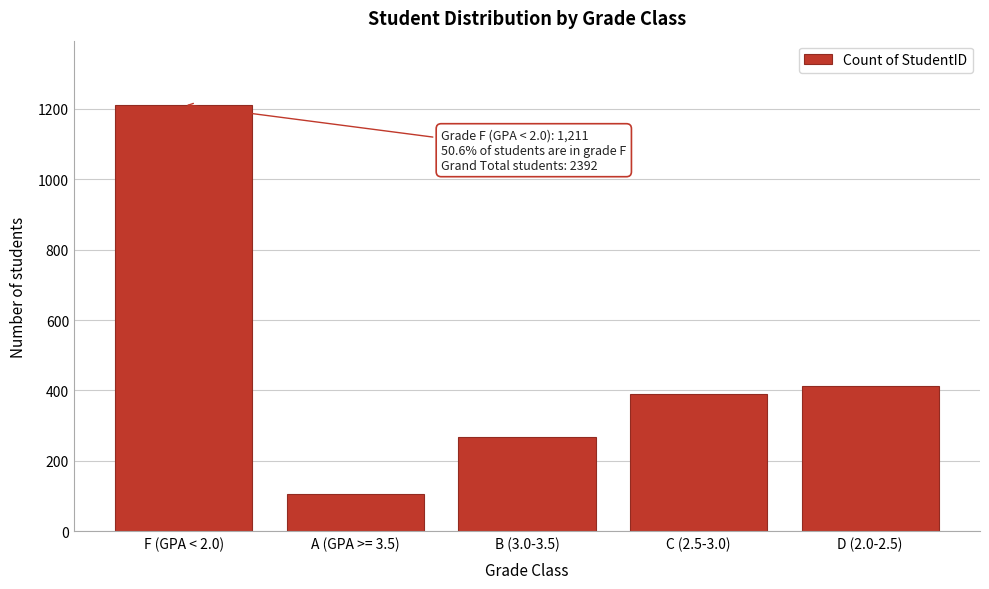

Reading right to left, extract all data points from this chart.

D (2.0-2.5)=414	C (2.5-3.0)=391	B (3.0-3.5)=269	A (GPA >= 3.5)=107	F (GPA < 2.0)=1211